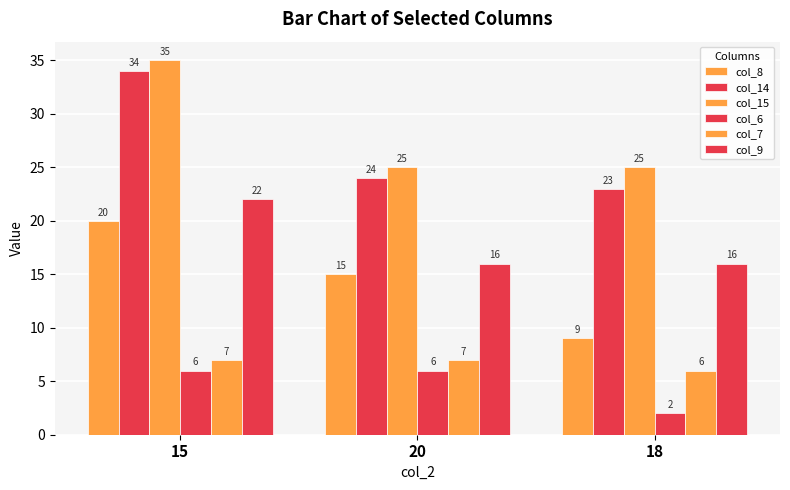

At which category is the sum across all series the highest?

15